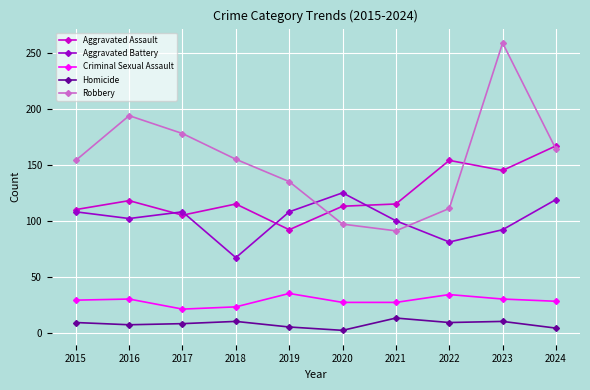

Read the Robbery value at 2019, to the nearest 5.

135